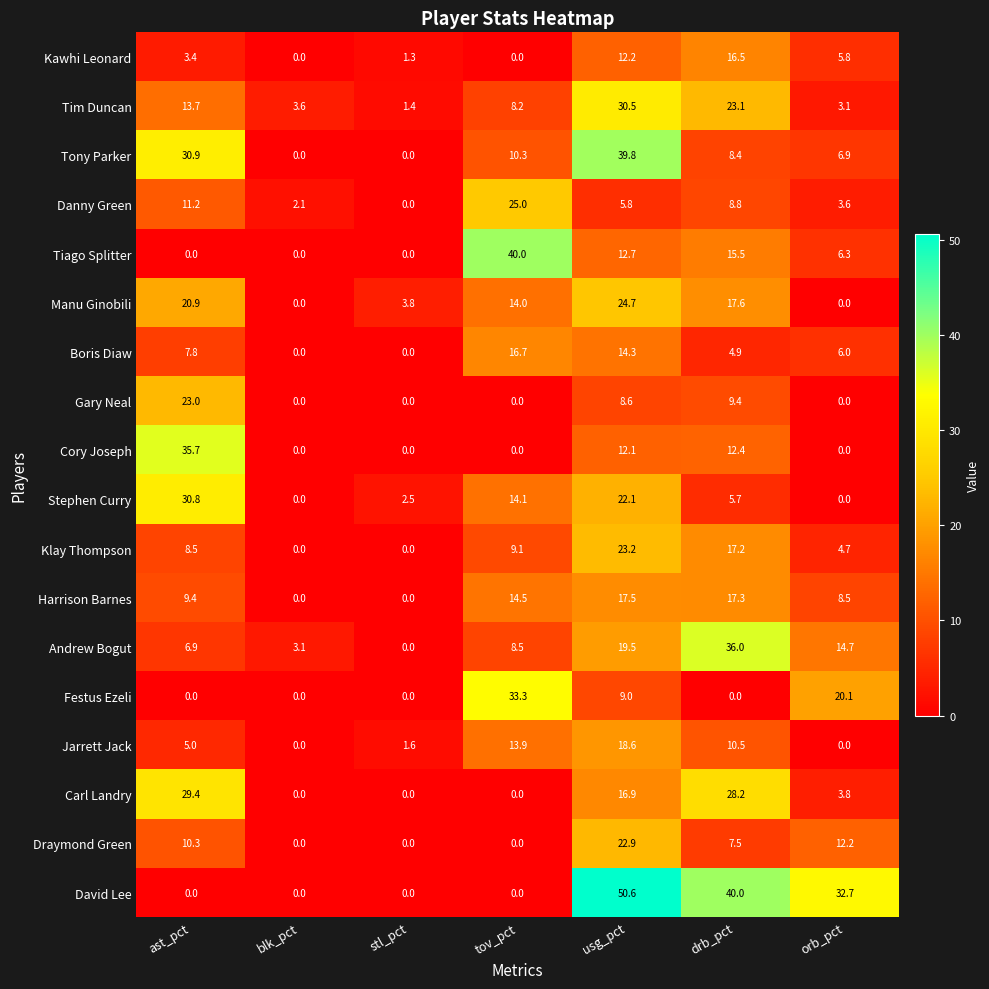

What is the maximum value shown in the chart?

50.6